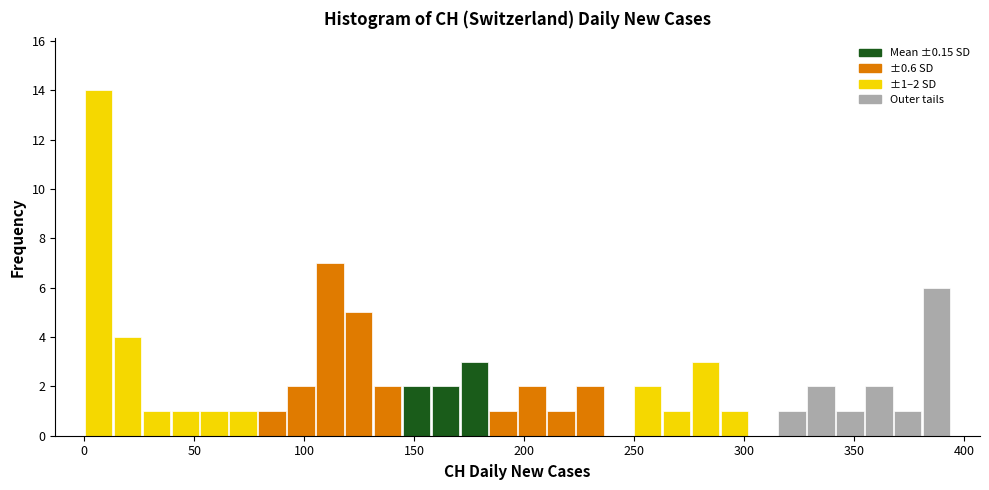

Read against the x-axis, roughly where is the centre of the tallest bar?

5